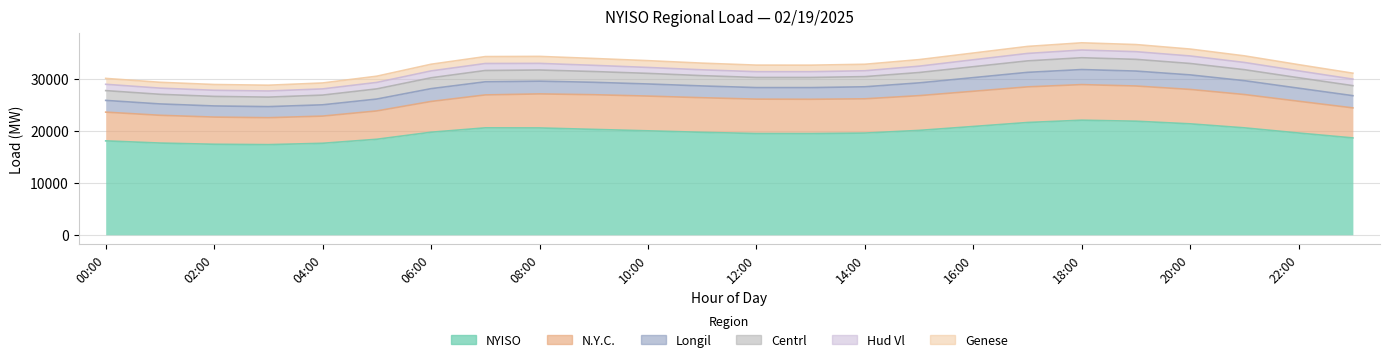

Reading left to right, list all the values displayed in this chart.

NYISO: 00:00=18054	01:00=17636	02:00=17402	03:00=17330	04:00=17590	05:00=18364	06:00=19717	07:00=20557	08:00=20540	09:00=20263	10:00=19987	11:00=19700	12:00=19465	13:00=19458	14:00=19555	15:00=20068	16:00=20822	17:00=21587	18:00=22028	19:00=21836	20:00=21329	21:00=20559	22:00=19565	23:00=18621
N.Y.C.: 00:00=5527	01:00=5339	02:00=5227	03:00=5180	04:00=5227	05:00=5448	06:00=5916	07:00=6333	08:00=6545	09:00=6669	10:00=6680	11:00=6653	12:00=6616	13:00=6593	14:00=6587	15:00=6682	16:00=6771	17:00=6852	18:00=6847	19:00=6770	20:00=6617	21:00=6405	22:00=6108	23:00=5776
Longil: 00:00=2257	01:00=2184	02:00=2141	03:00=2130	04:00=2171	05:00=2286	06:00=2462	07:00=2523	08:00=2447	09:00=2385	10:00=2328	11:00=2264	12:00=2220	13:00=2247	14:00=2312	15:00=2455	16:00=2624	17:00=2791	18:00=2894	19:00=2870	20:00=2794	21:00=2662	22:00=2509	23:00=2349
Centrl: 00:00=1882	01:00=1850	02:00=1836	03:00=1829	04:00=1869	05:00=1953	06:00=2089	07:00=2173	08:00=2148	09:00=2072	10:00=2038	11:00=1978	12:00=1947	13:00=1951	14:00=1956	15:00=1993	16:00=2100	17:00=2206	18:00=2272	19:00=2254	20:00=2196	21:00=2116	22:00=2008	23:00=1926
Hud Vl: 00:00=1215	01:00=1189	02:00=1177	03:00=1176	04:00=1191	05:00=1245	06:00=1320	07:00=1345	08:00=1274	09:00=1191	10:00=1141	11:00=1121	12:00=1108	13:00=1107	14:00=1127	15:00=1218	16:00=1332	17:00=1430	18:00=1483	19:00=1474	20:00=1444	21:00=1389	22:00=1322	23:00=1256
Genese: 00:00=1132	01:00=1121	02:00=1110	03:00=1112	04:00=1138	05:00=1195	06:00=1282	07:00=1329	08:00=1343	09:00=1320	10:00=1304	11:00=1284	12:00=1264	13:00=1254	14:00=1246	15:00=1259	16:00=1292	17:00=1348	18:00=1384	19:00=1368	20:00=1326	21:00=1269	22:00=1195	23:00=1138